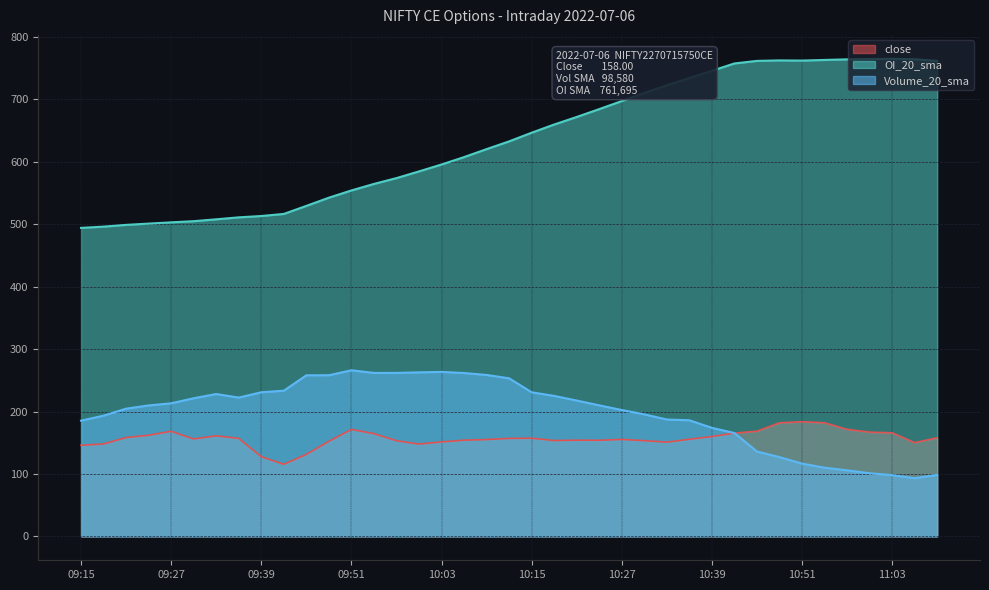

What are all the series names shown in the legend?

close, OI_20_sma, Volume_20_sma